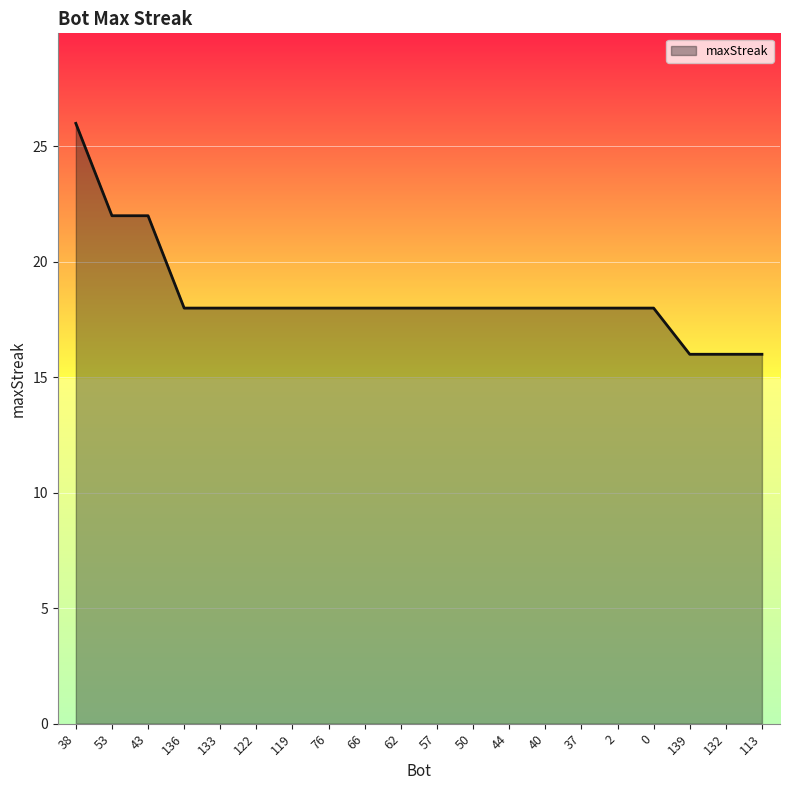

Reading left to right, list all the values displayed in this chart.

26	22	22	18	18	18	18	18	18	18	18	18	18	18	18	18	18	16	16	16